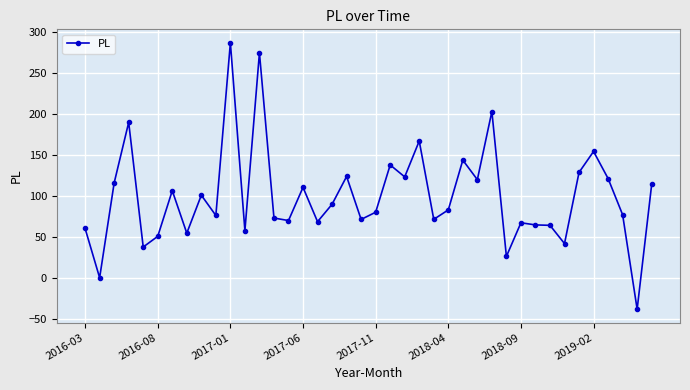

What is the value of the 11th point from the left?

287.0